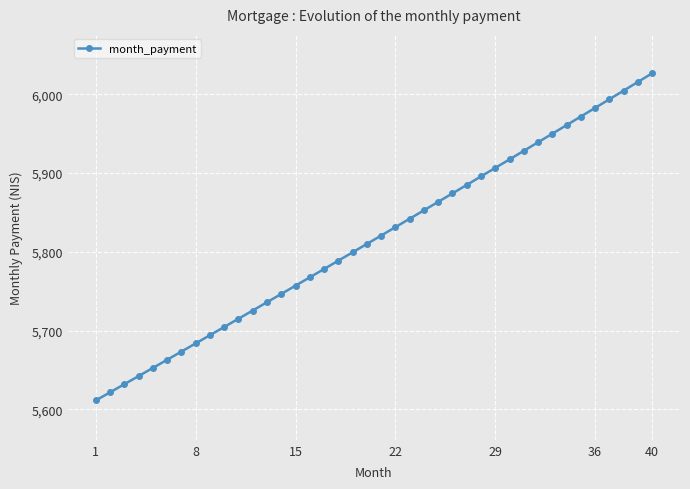

What is the difference between the maximum and minimum values?

415.5